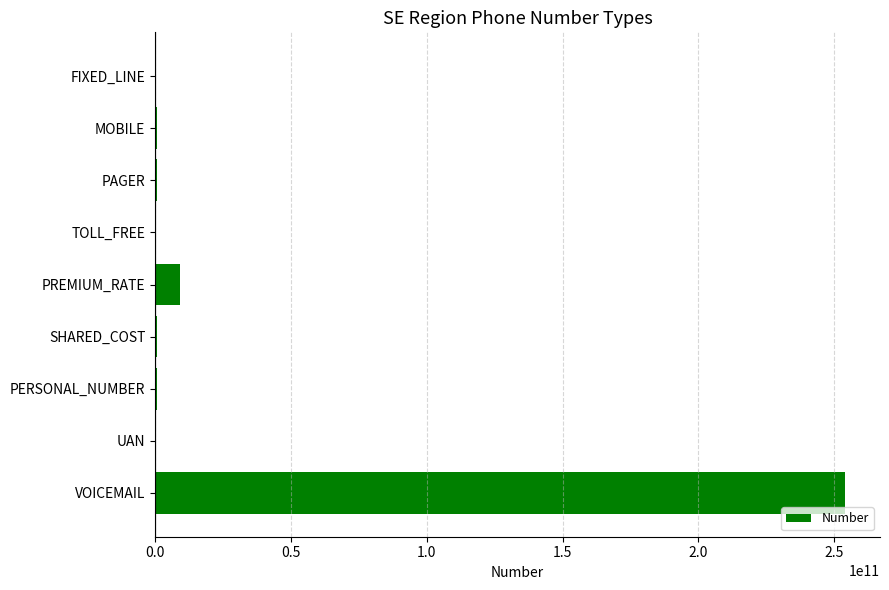

What is the sum of all values?

266219111103